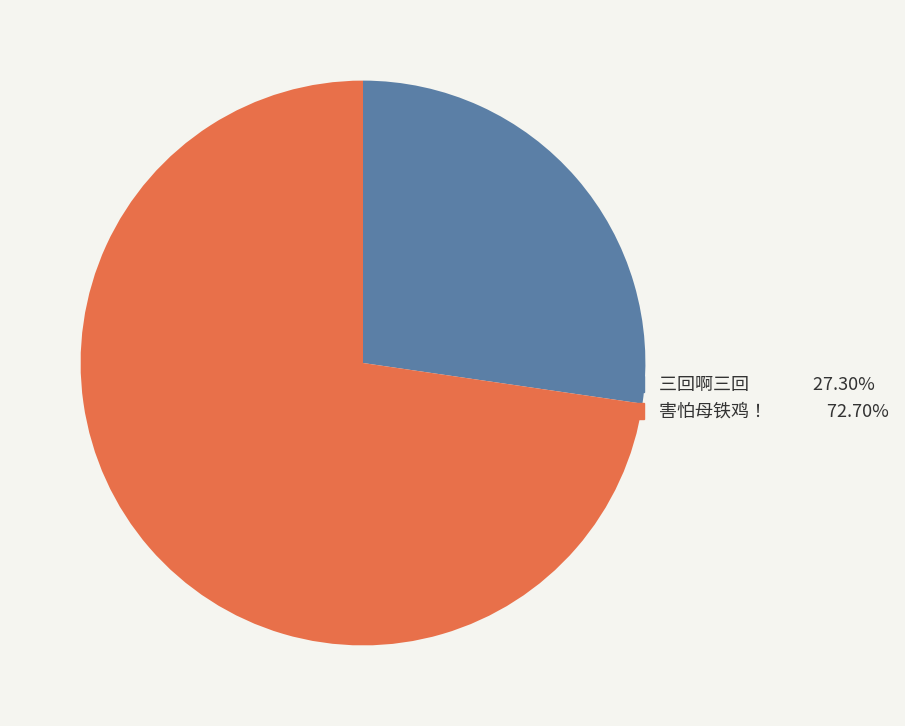

What is the ratio of the value at 害怕母铁鸡！ to the value at 三回啊三回?

2.7